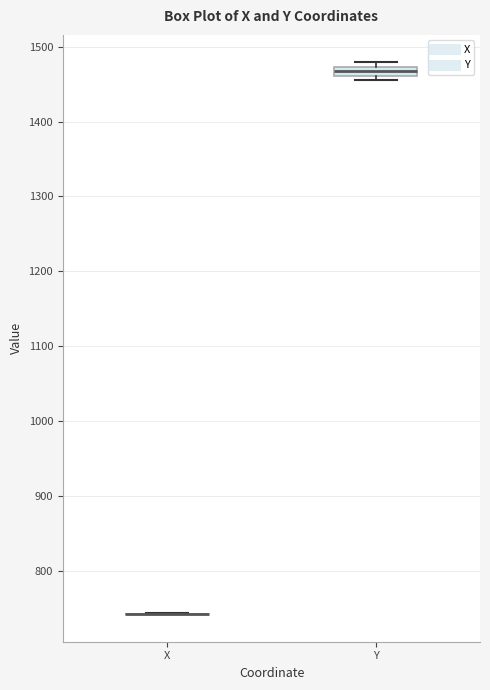

Comparing the boxes themselves (not the whiskers), which one is the tallest?

Y